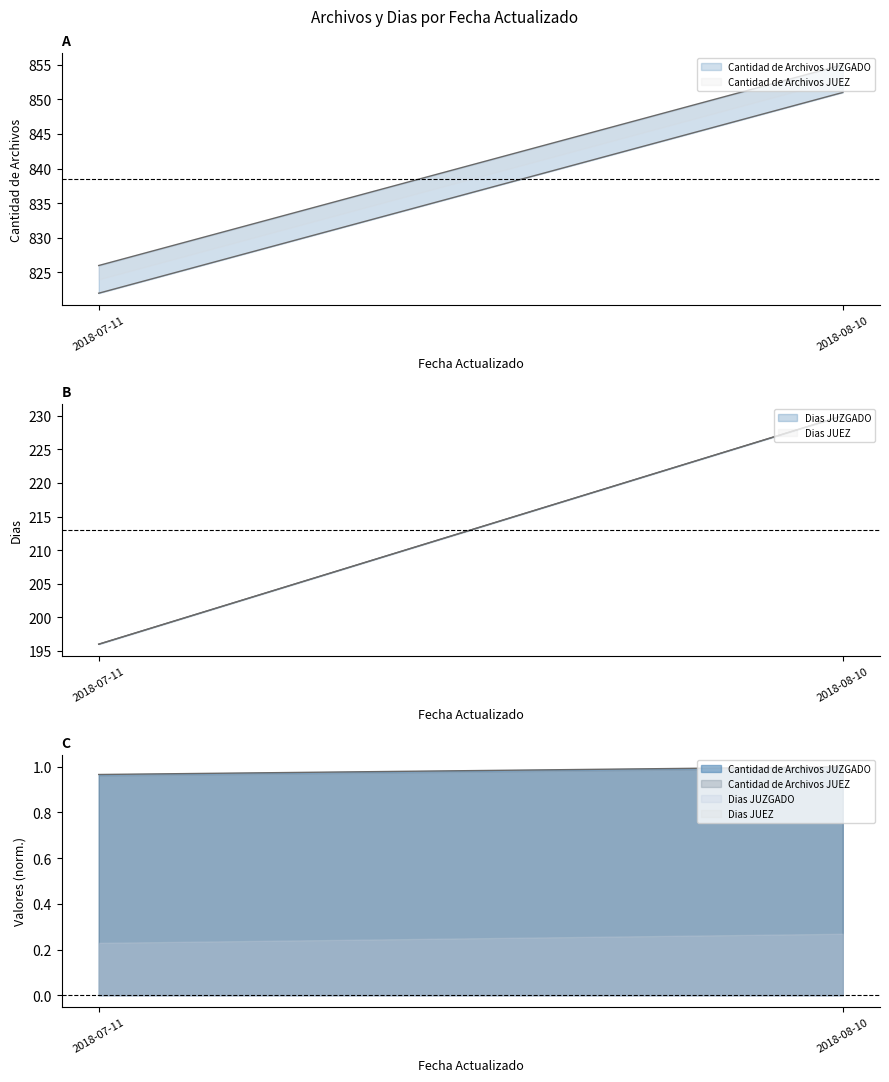

What is the value of the Dias JUEZ point at the 1st from the left?

196